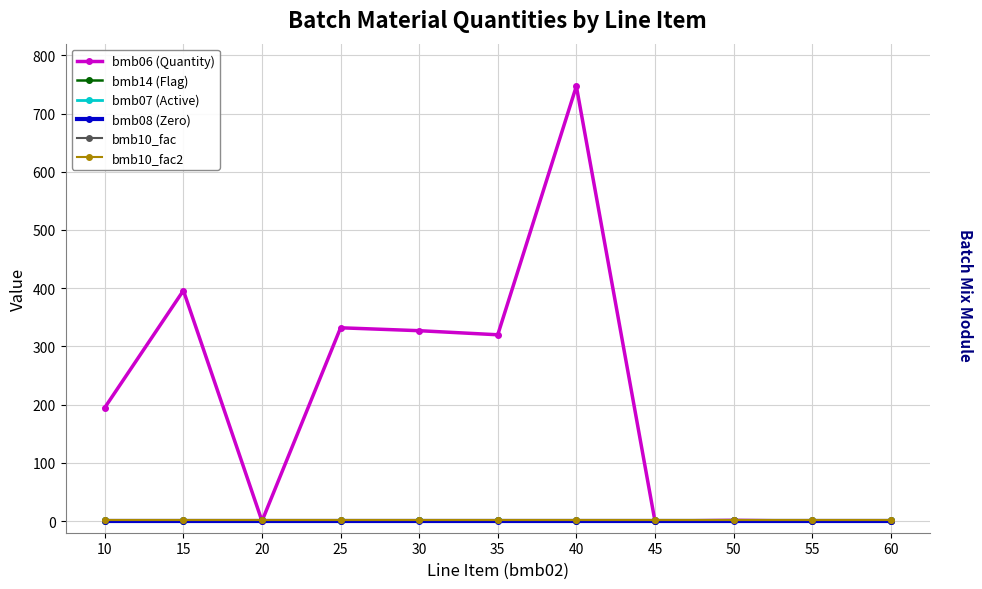

After their last crossing, which series has the higher values: bmb06 (Quantity) or bmb07 (Active)?

bmb07 (Active)